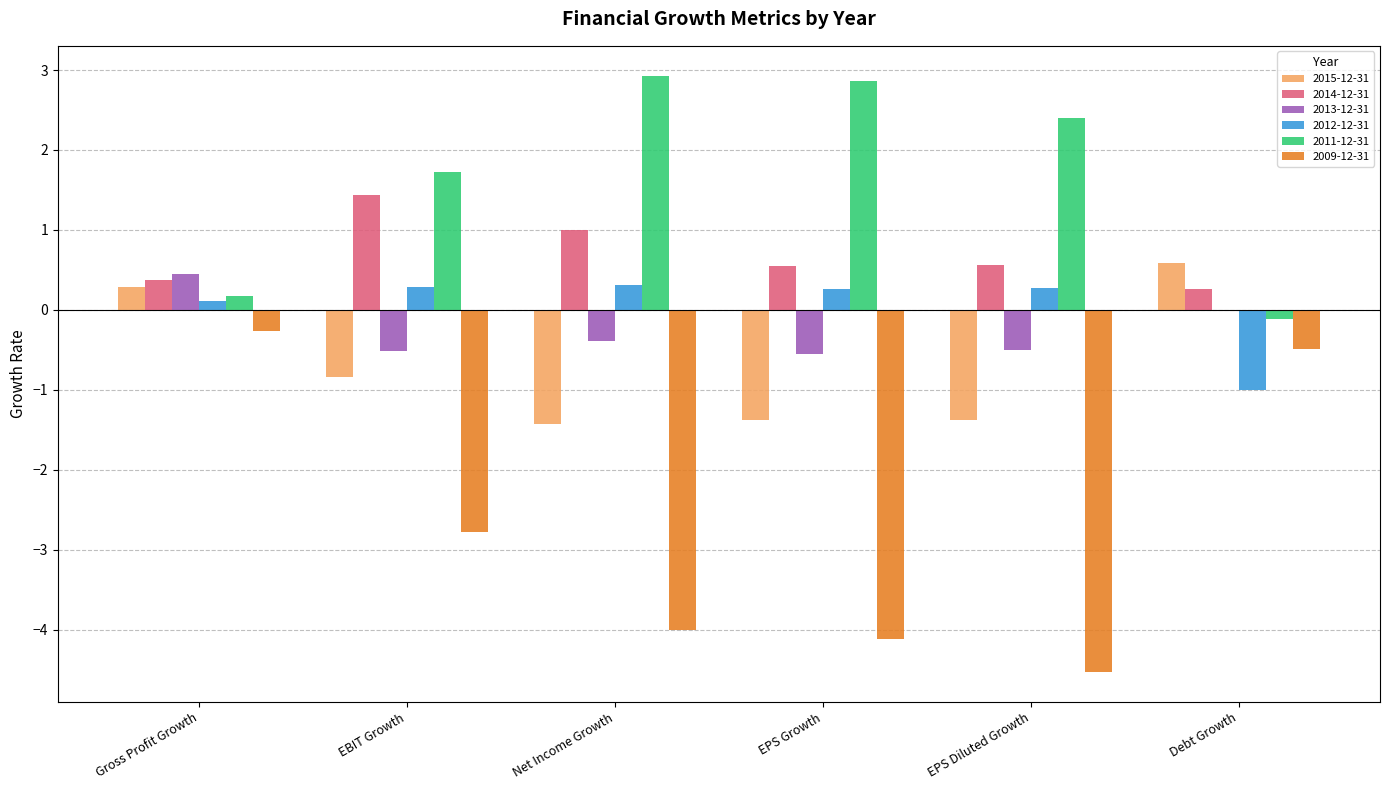

How many groups of bars are there?

6